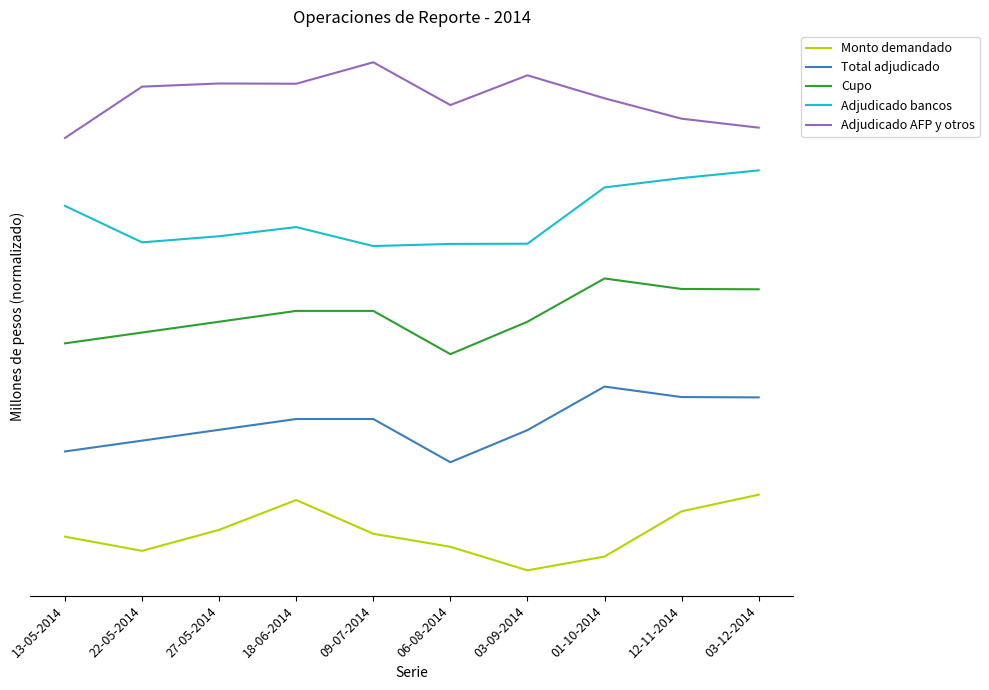

True or false: Cupo and Adjudicado AFP y otros cross at least once.

False